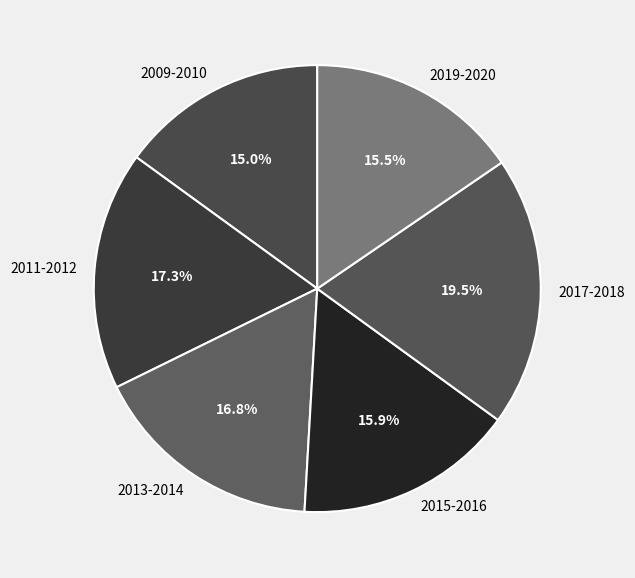

True or false: 2011-2012 accounts for 17% of the total.

True